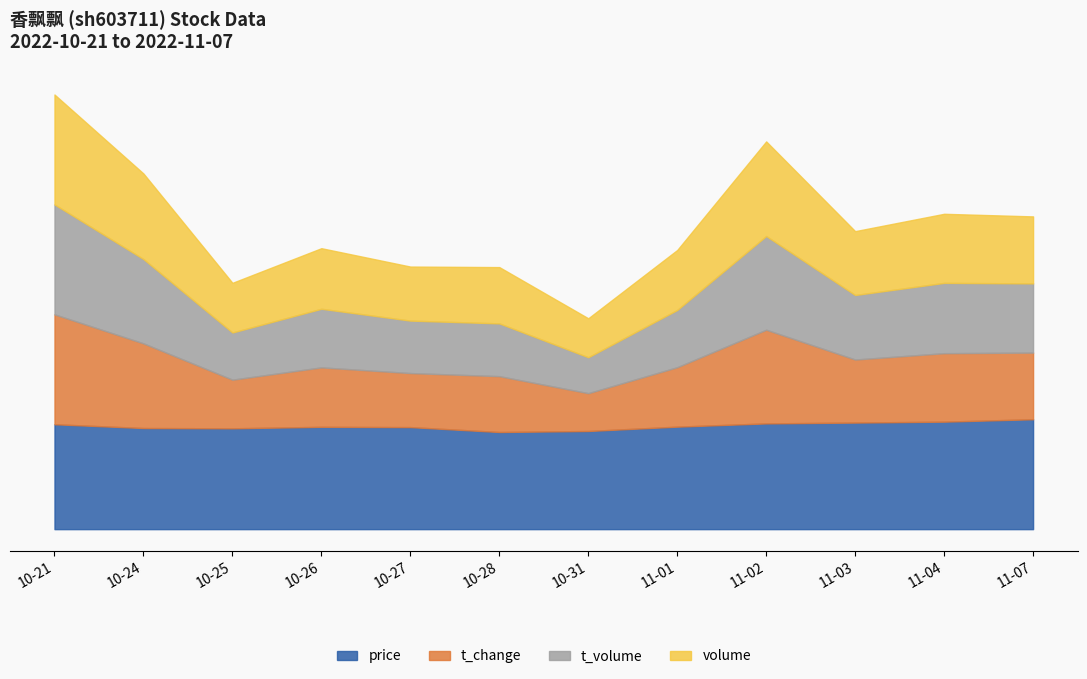

What is the value of the t_volume point at the 11th from the left?

1815.0